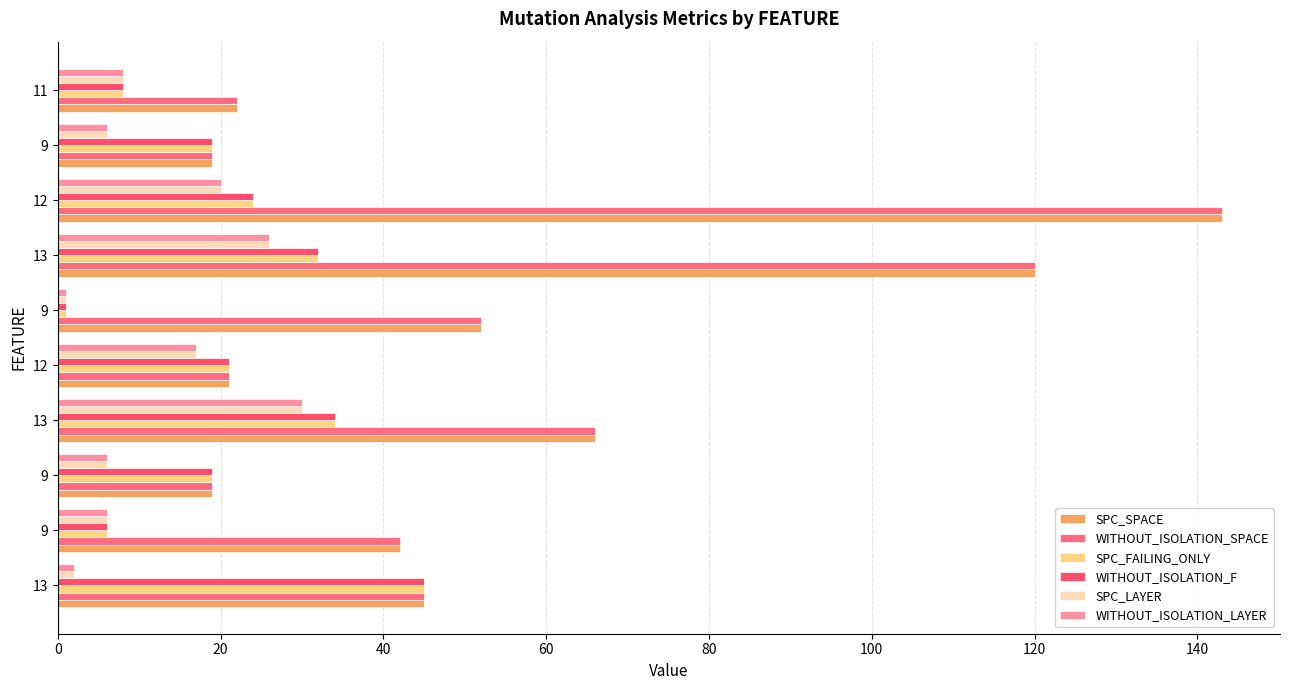

What is the average value of the SPC_SPACE series?

55